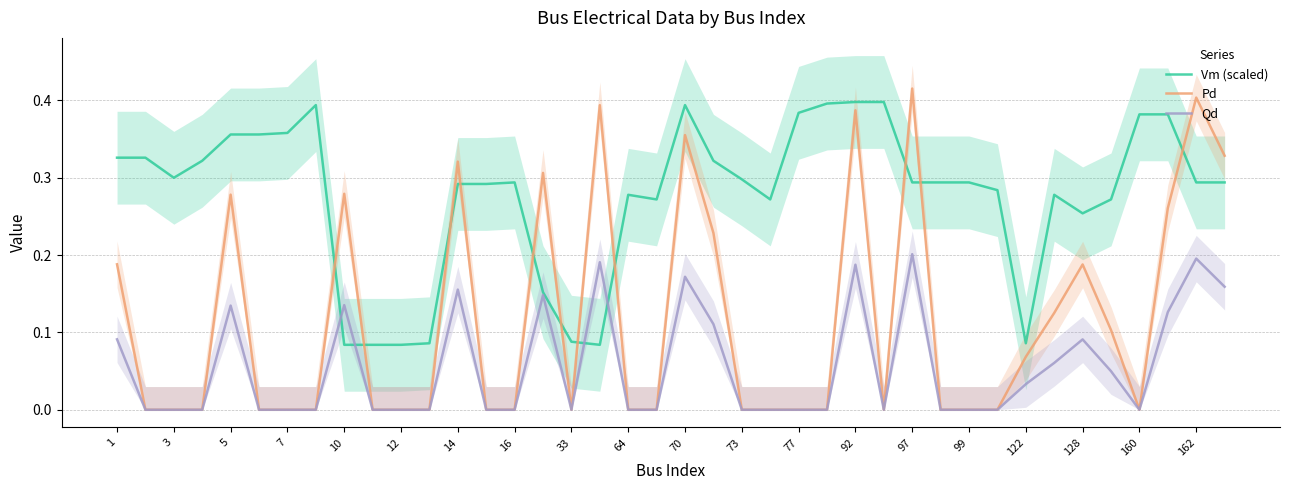

The value of Pd at 77 is -0.2. True or false?

False